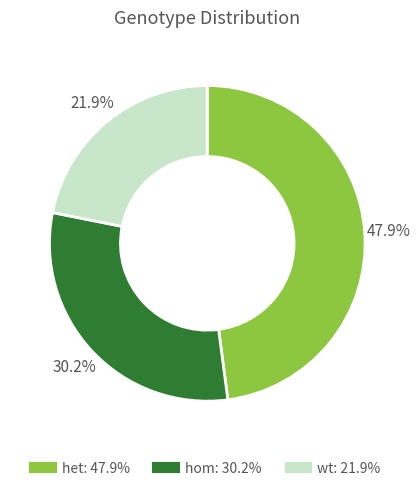

How many slices are in this pie chart?

3